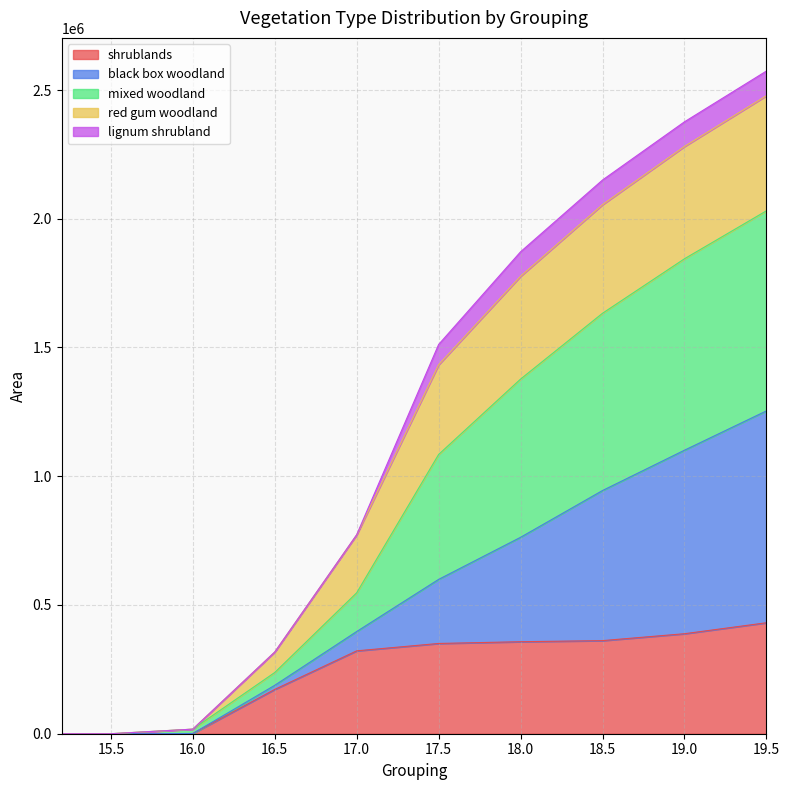

What is the average value of the shrublands series?

238346.0